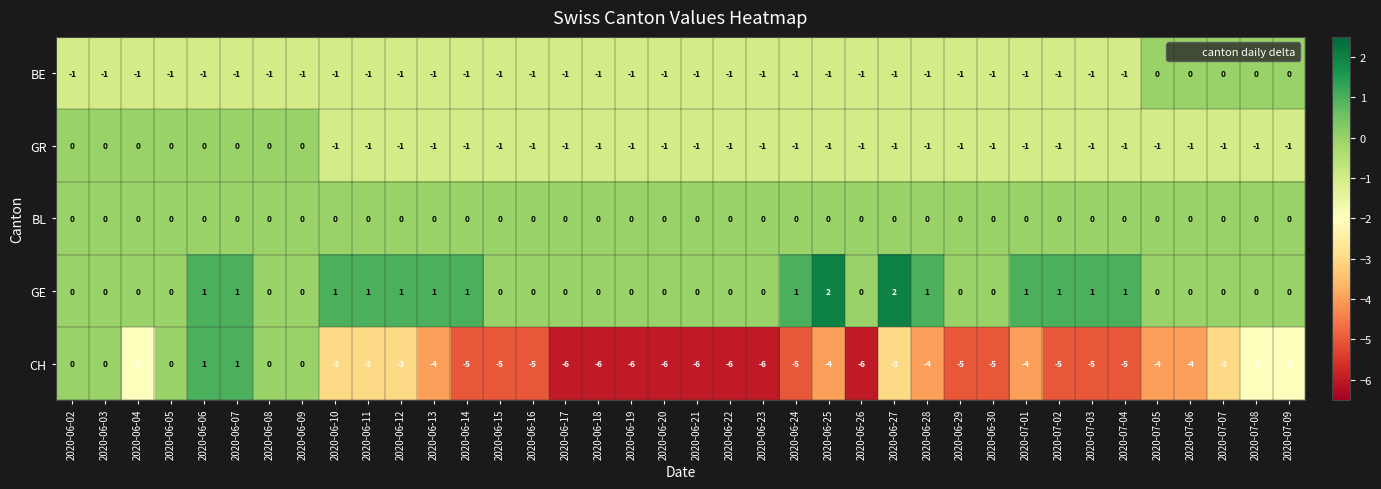

Count the number of data series in this chart.

5